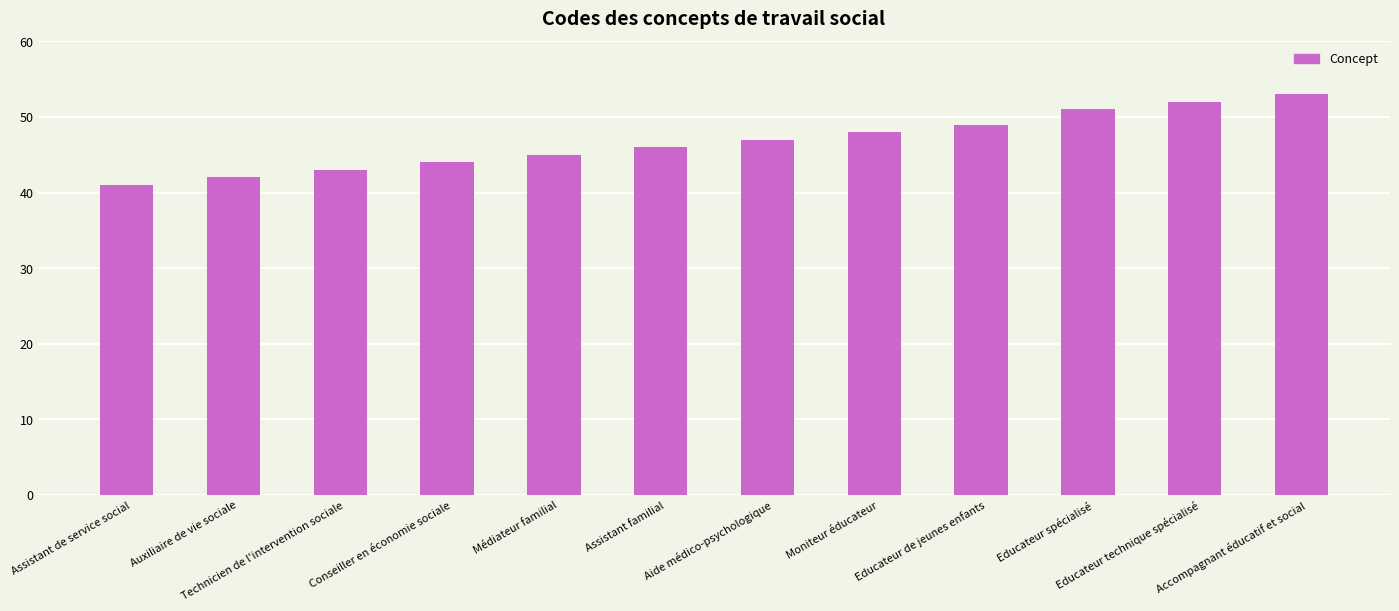

Which label corresponds to the largest value in the chart?

Accompagnant éducatif et social